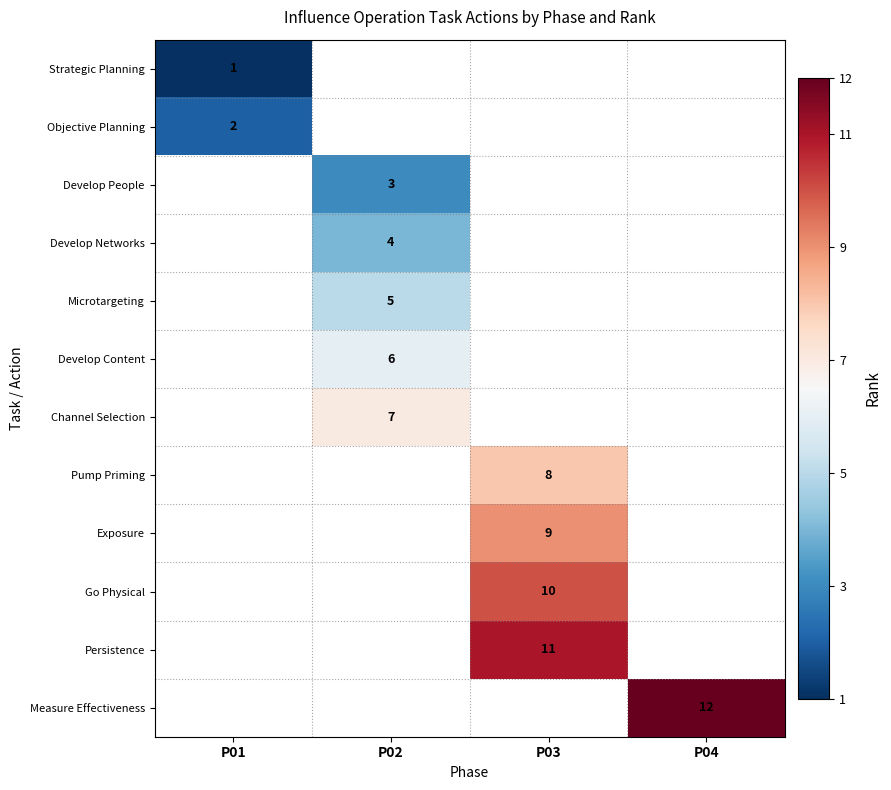

How many series are shown in this chart?

12